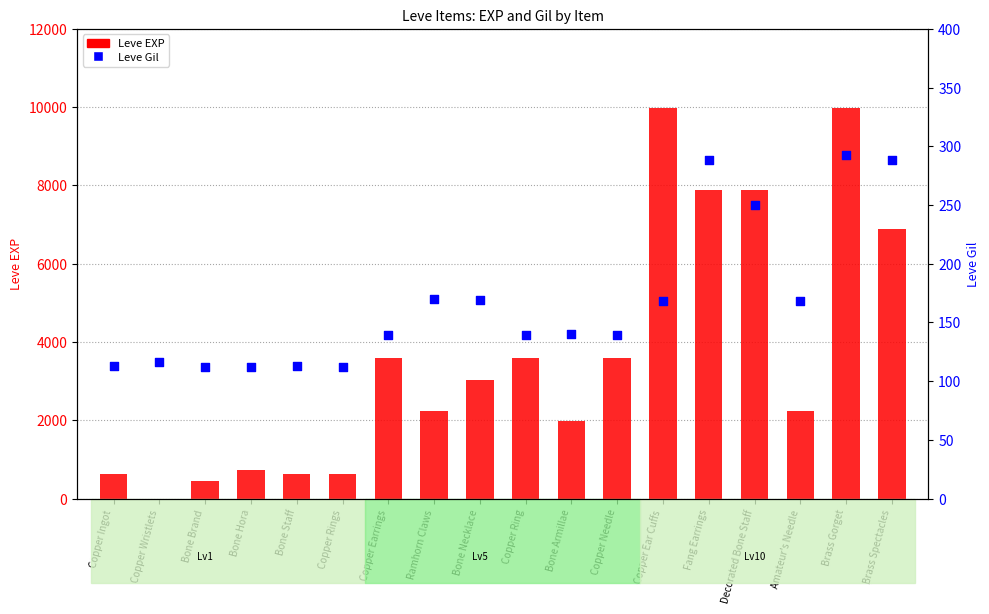

What are all the series names shown in the legend?

Leve EXP, Leve Gil